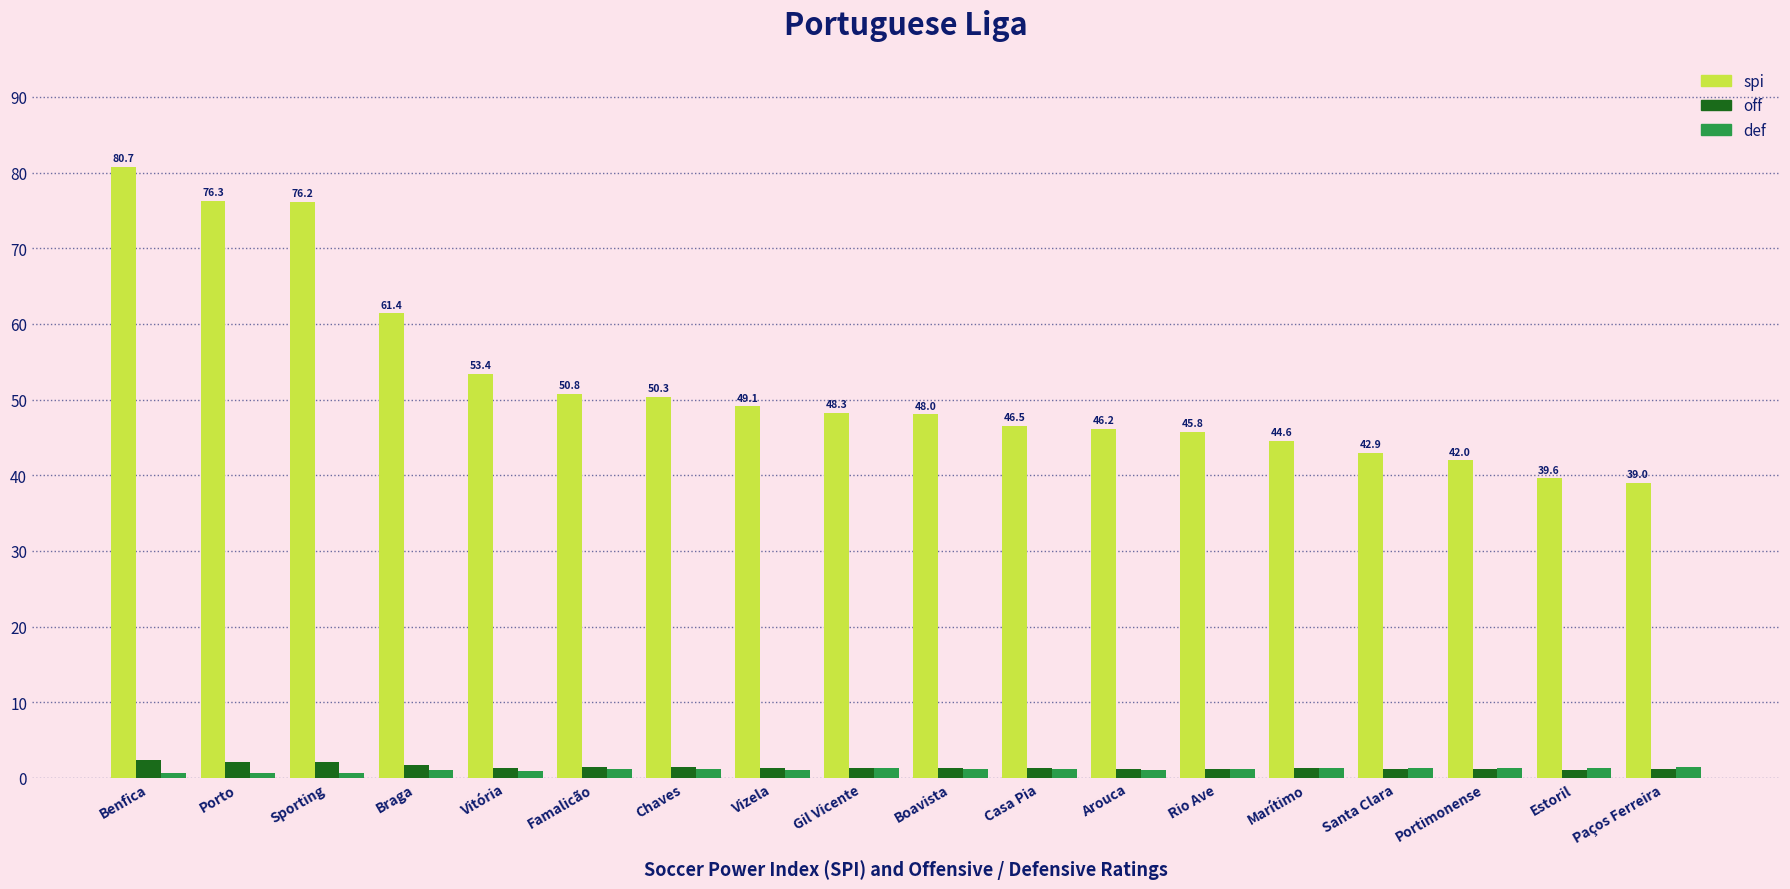

What is the label of the 7th bar from the right?

Arouca